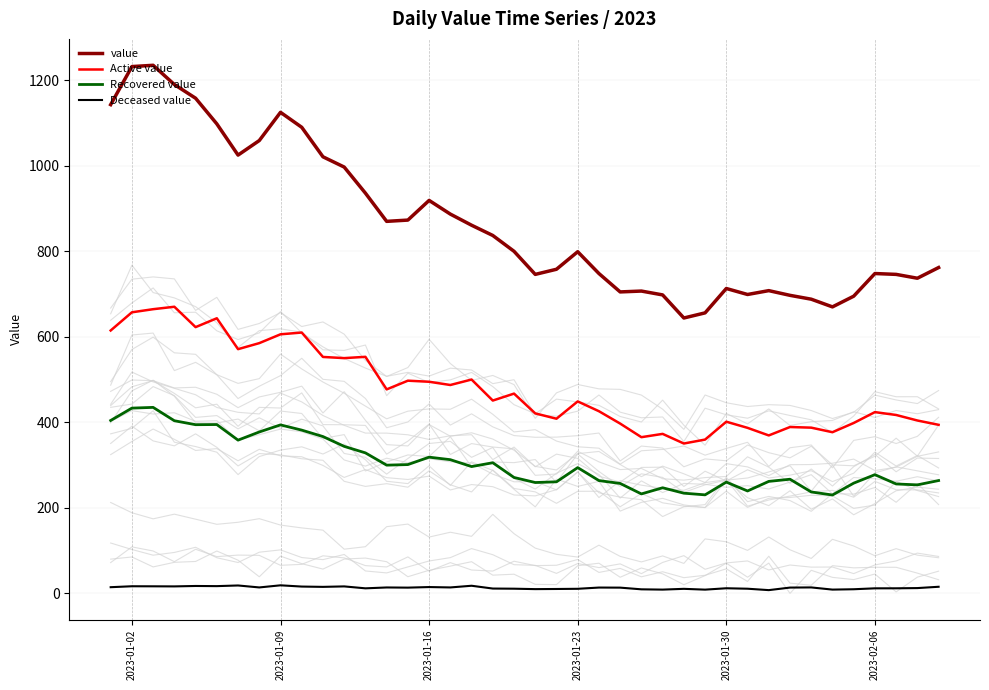

True or false: Recovered value and value cross at least once.

False